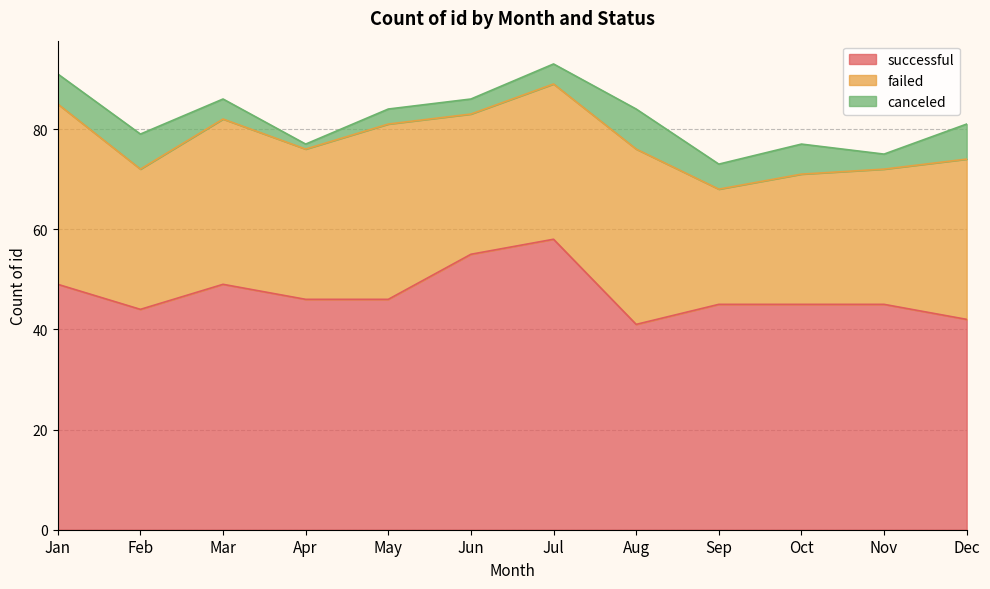

Reading right to left, extract all data points from this chart.

successful: Dec=42	Nov=45	Oct=45	Sep=45	Aug=41	Jul=58	Jun=55	May=46	Apr=46	Mar=49	Feb=44	Jan=49
failed: Dec=32	Nov=27	Oct=26	Sep=23	Aug=35	Jul=31	Jun=28	May=35	Apr=30	Mar=33	Feb=28	Jan=36
canceled: Dec=7	Nov=3	Oct=6	Sep=5	Aug=8	Jul=4	Jun=3	May=3	Apr=1	Mar=4	Feb=7	Jan=6